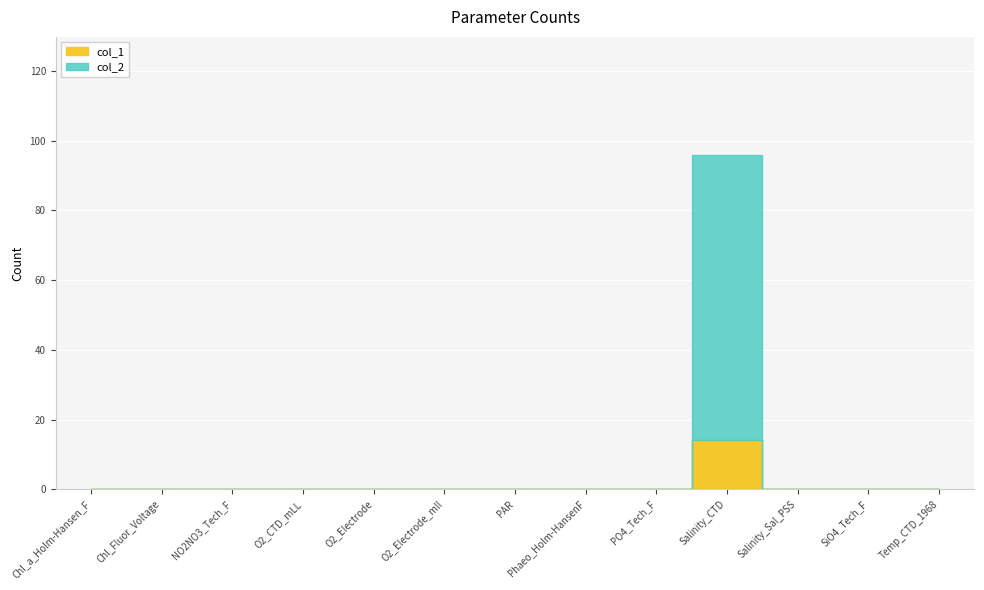

What is the change in value from O2_Electrode to Salinity_CTD?

+82